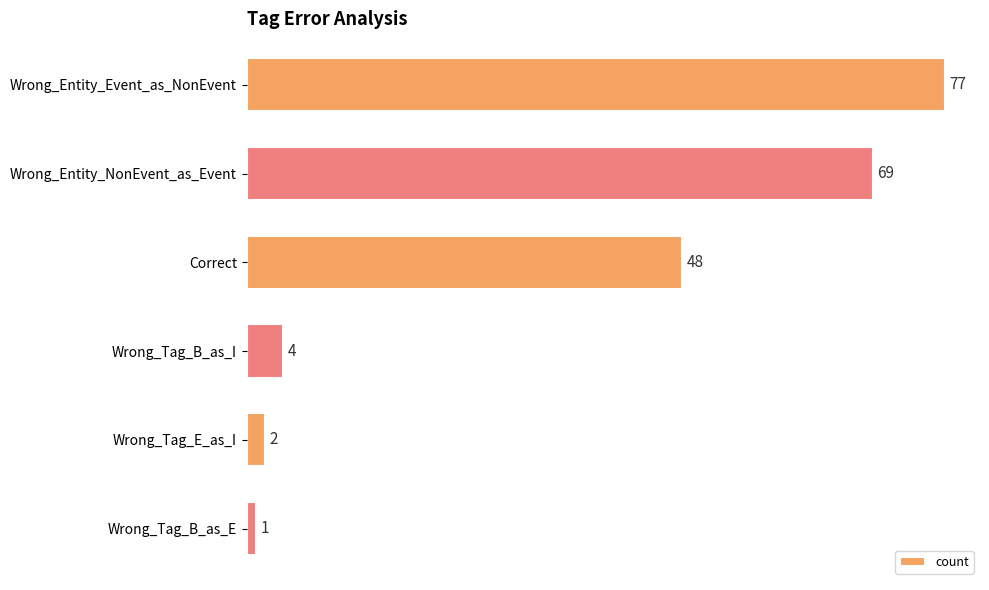

Reading top to bottom, transcribe all the data shown in this chart.

77	69	48	4	2	1